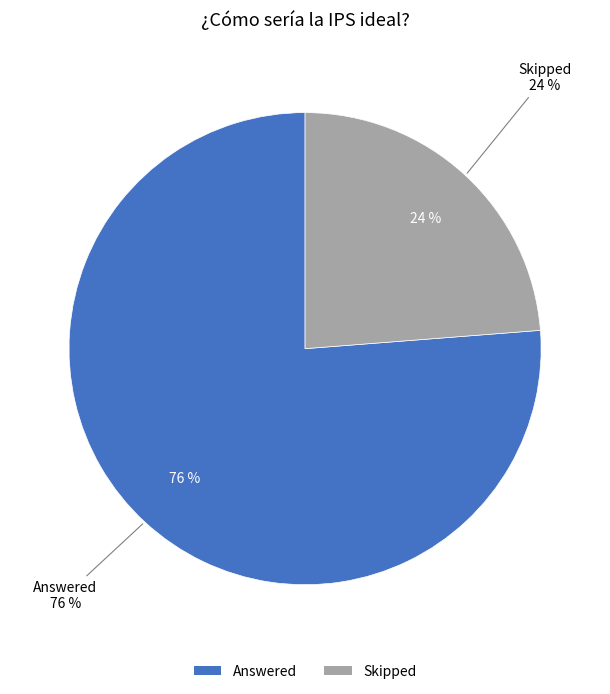

Approximately how many times larger is the value at Skipped compared to Answered?

0.3